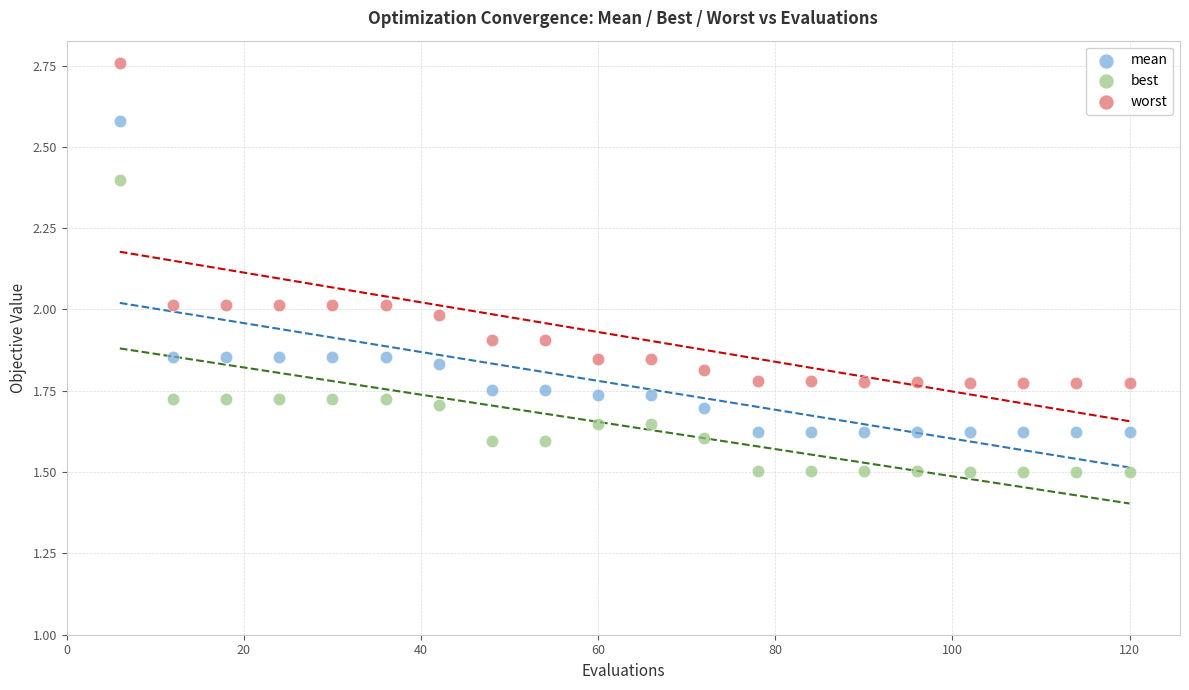

What are all the series names shown in the legend?

mean, best, worst